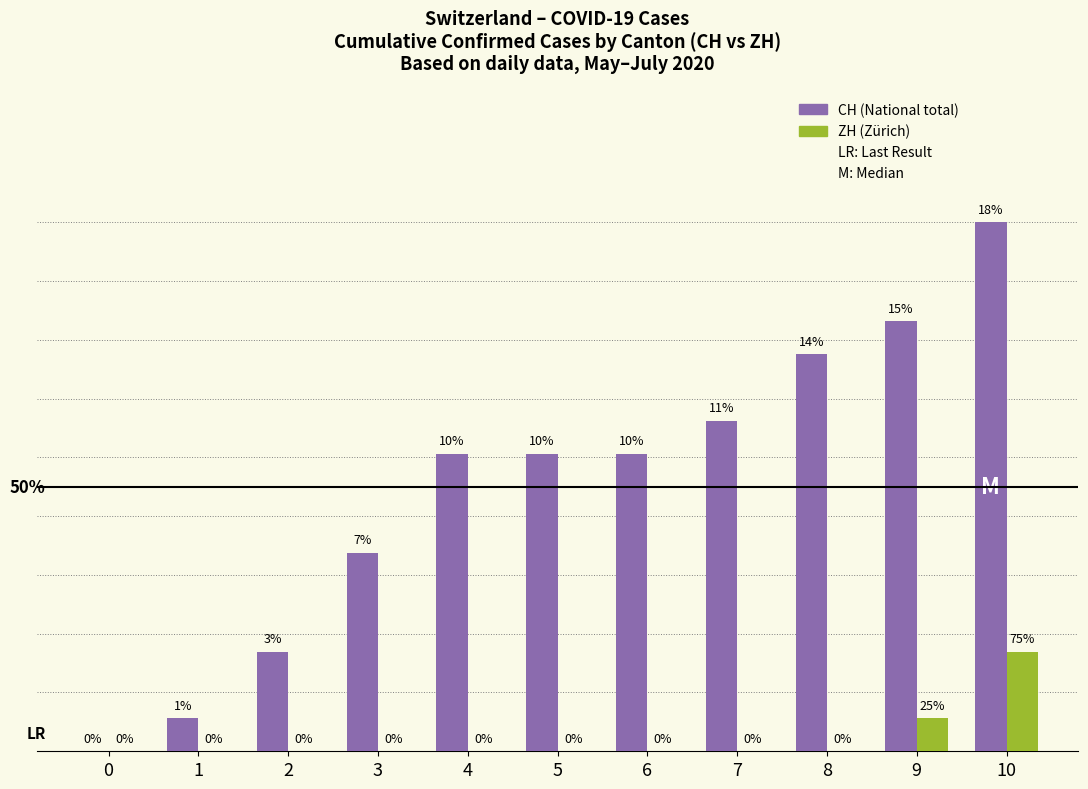

True or false: ZH has a value of 0 at 9.

False